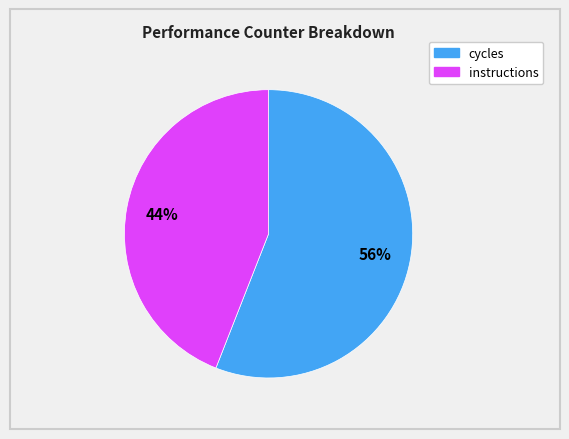

To the nearest percent, what is the average slice percentage?

50%